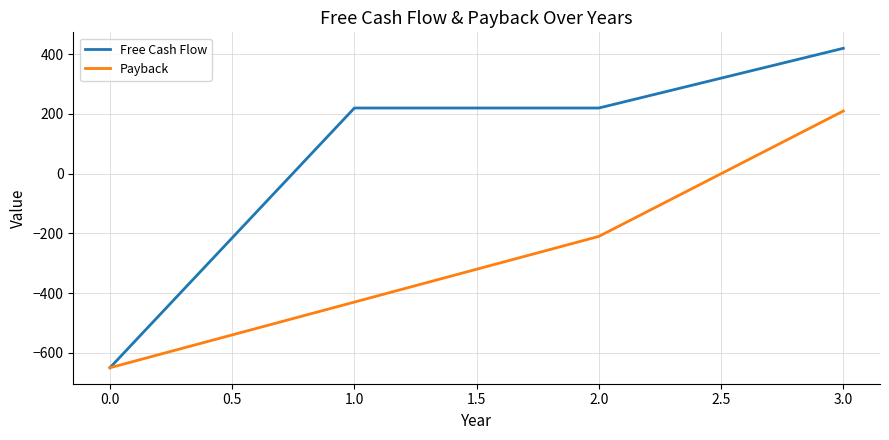

What are all the series names shown in the legend?

Free Cash Flow, Payback